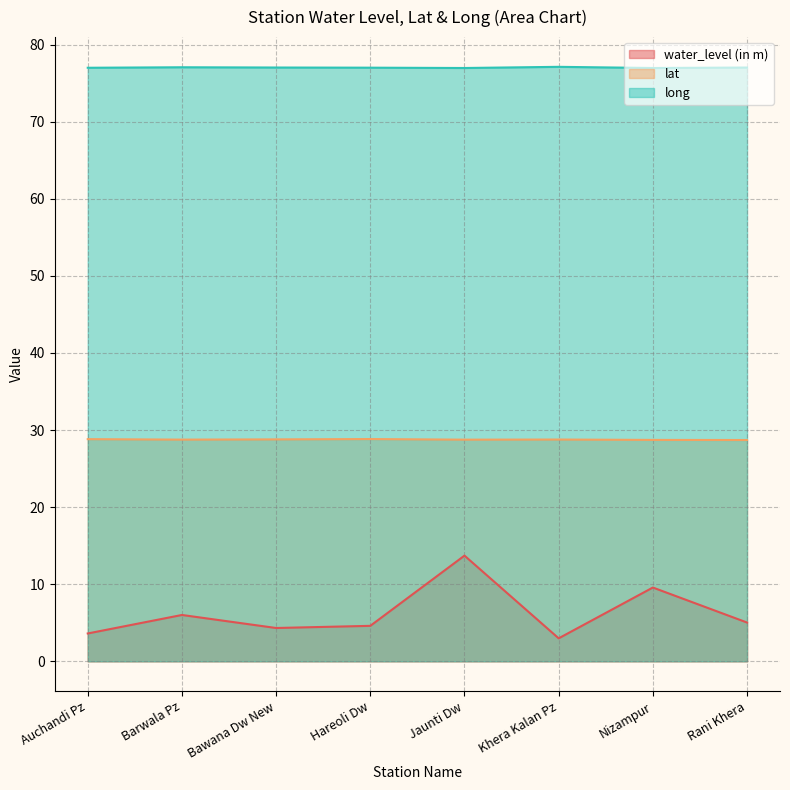

True or false: lat and water_level (in m) cross at least once.

False